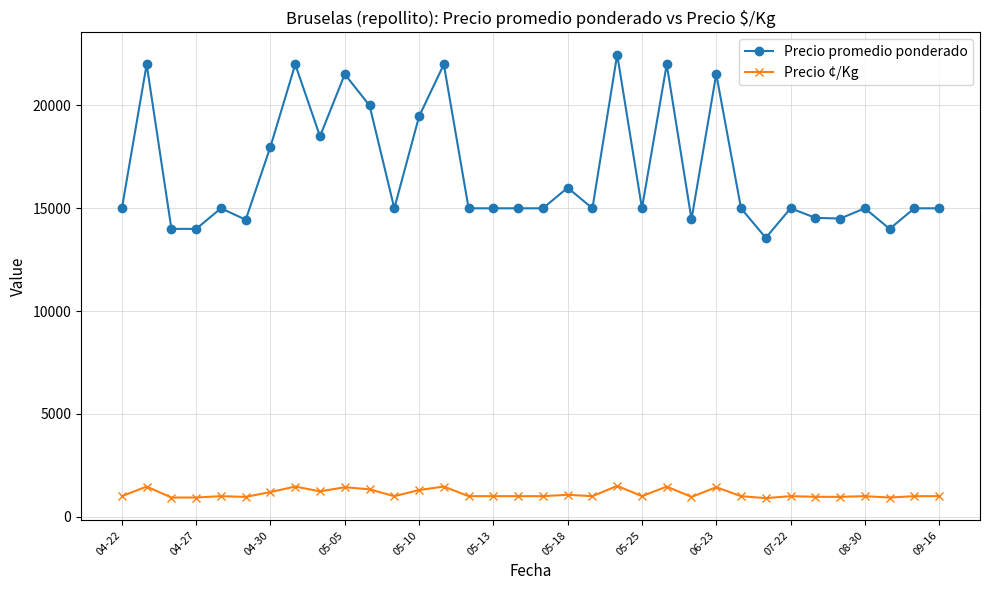

What is the value of the Precio promedio ponderado point at the 21st from the left?

22479